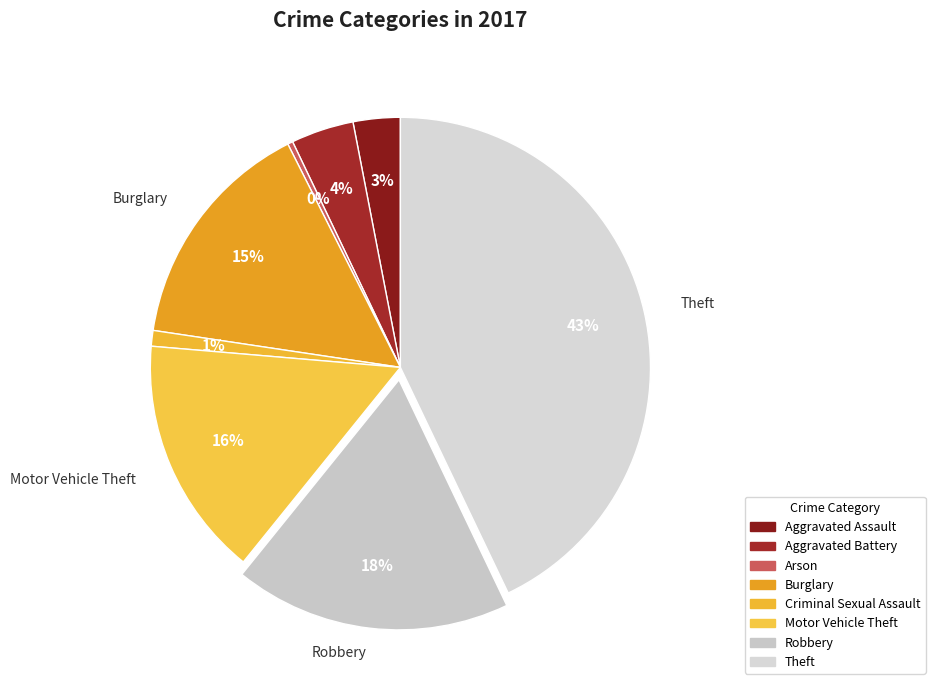

Count the number of slices in the pie.

8